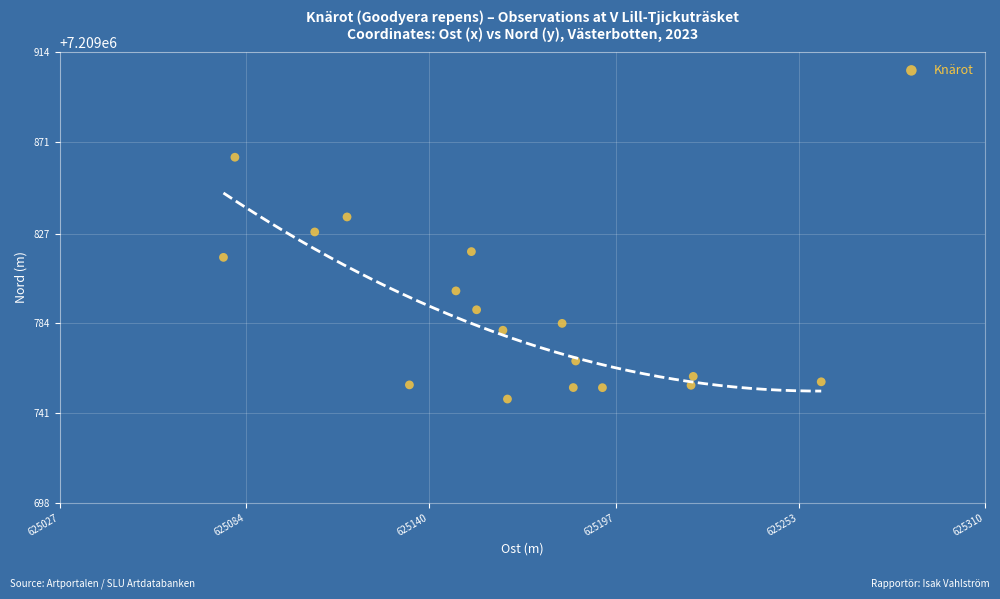

What Y value in the scatter plot is closest to 7209805?

7209799.6